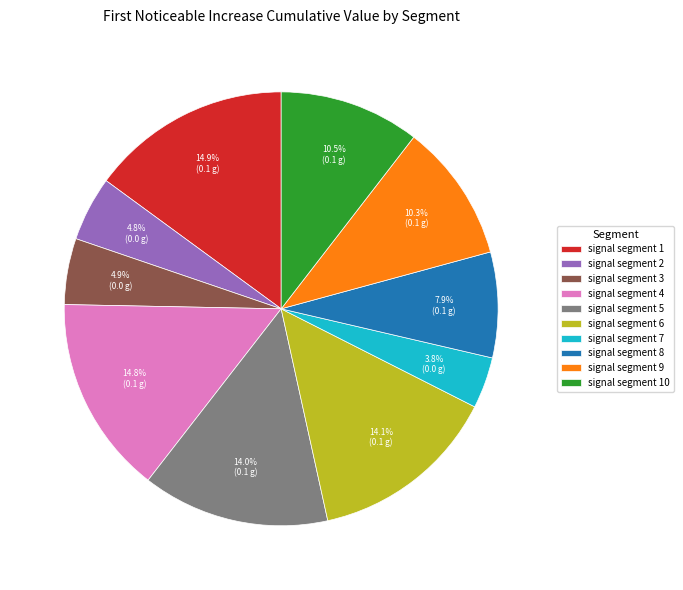

To the nearest percent, what percentage of the pie is signal segment 5?

14%